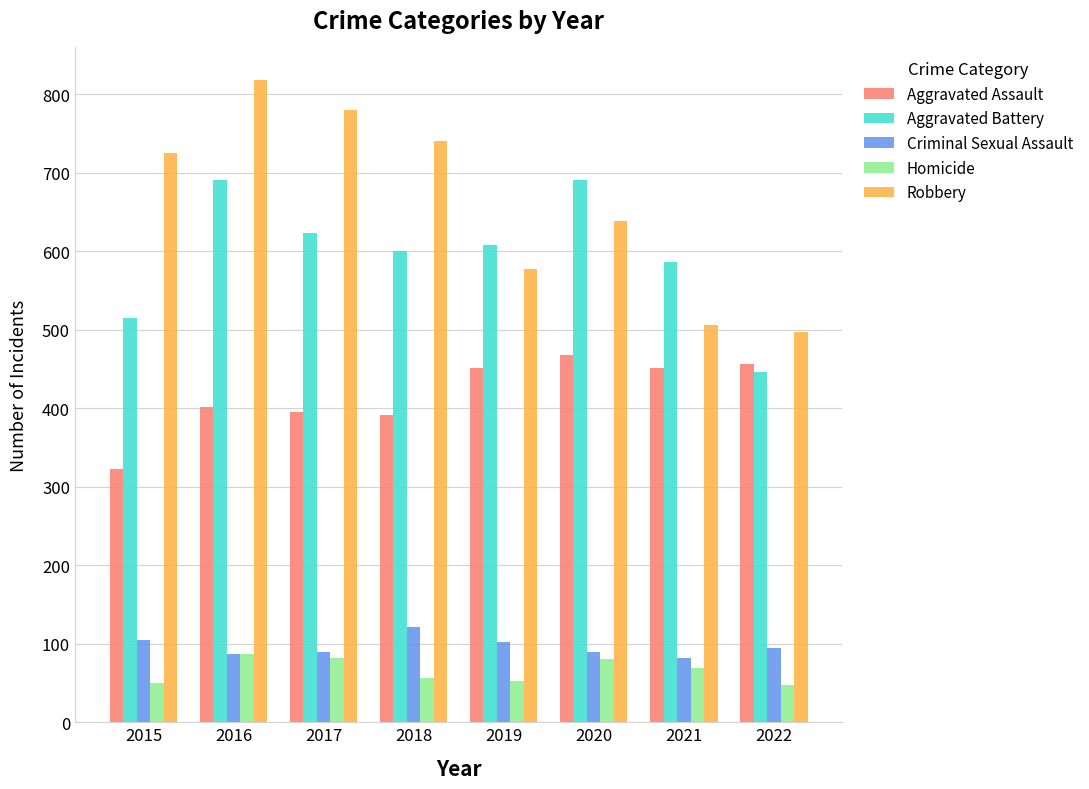

What is the difference between the Aggravated Assault values at 2017 and 2021?

56